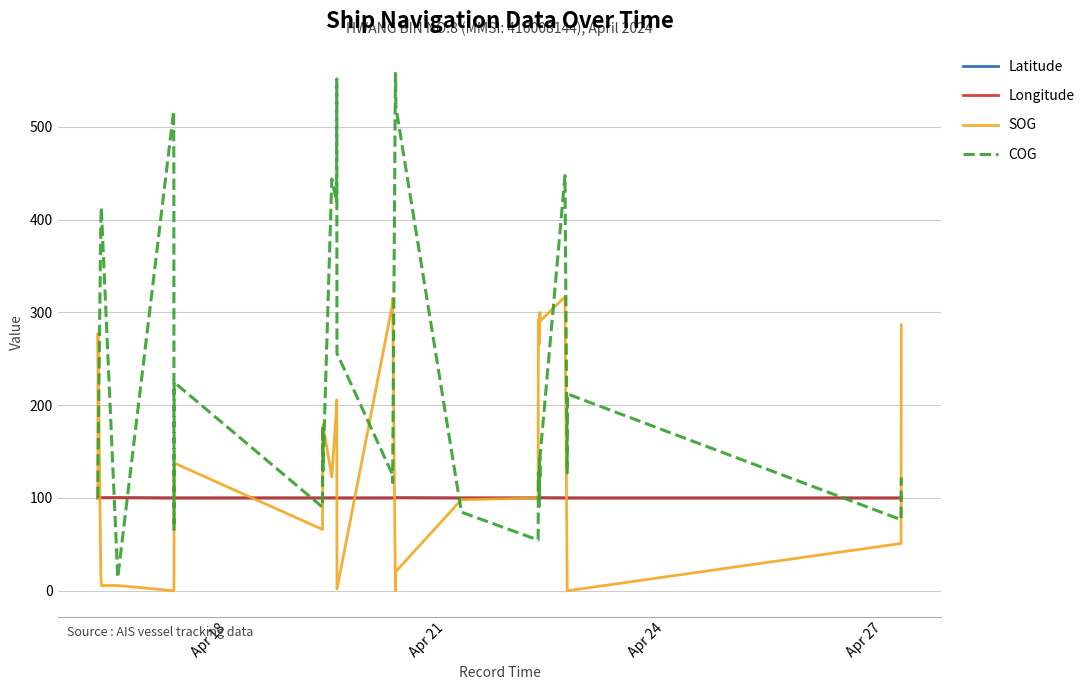

Which series has the widest spread of values?

COG